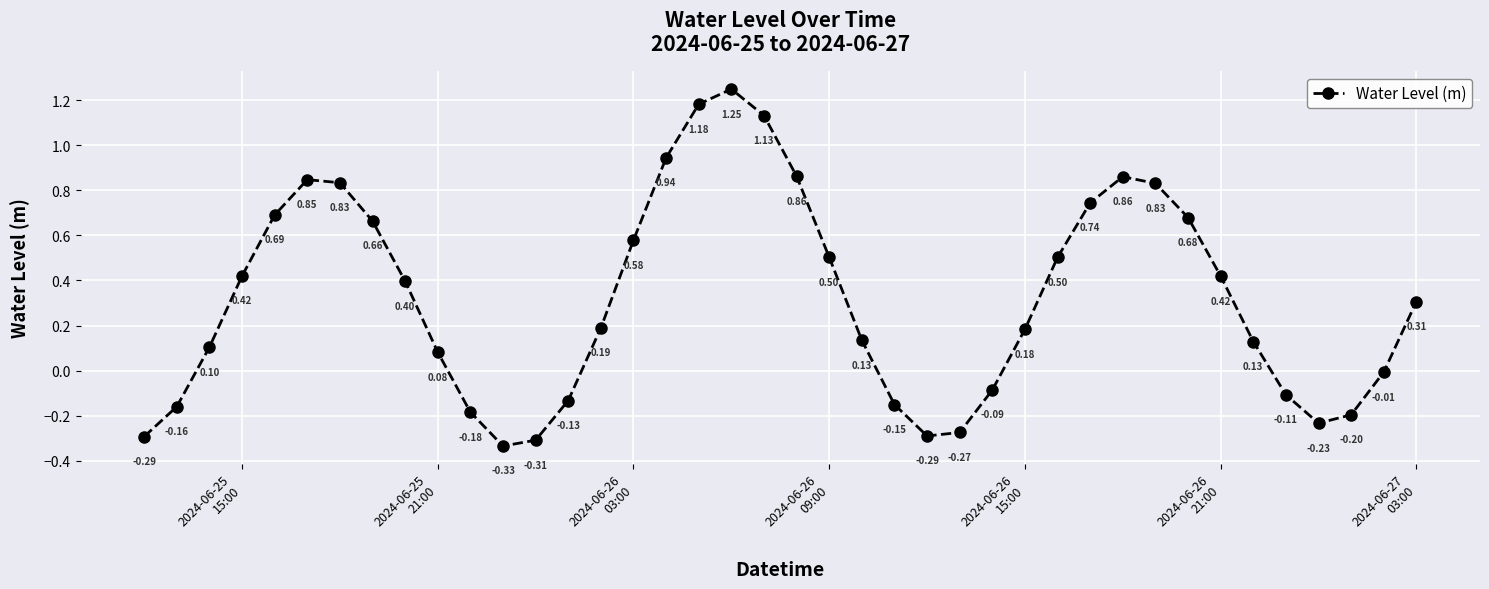

True or false: there are more than 1 points higher than both neighbors.

True